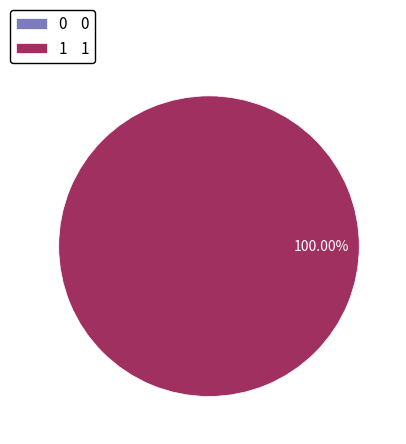

Rank the categories by value from highest to lowest.

1, 0